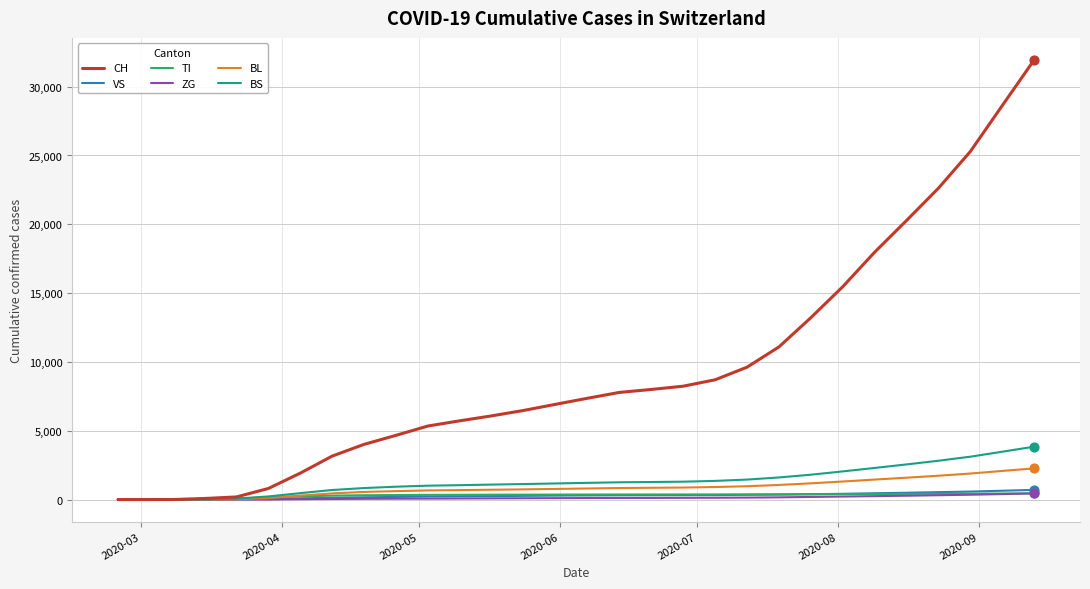

What is the highest value of the CH series?

31947